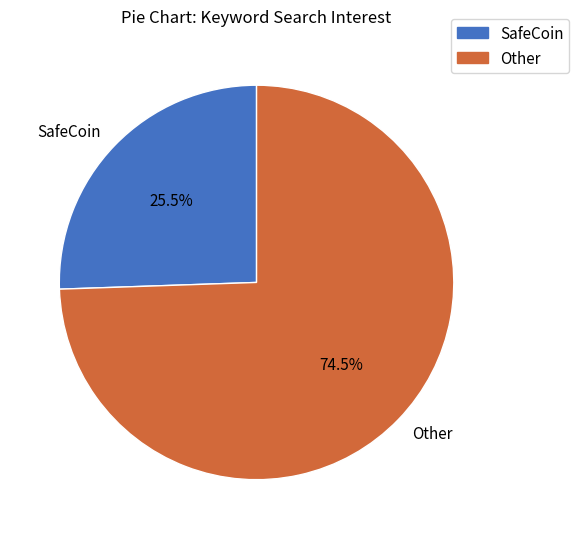

Do SafeCoin and Other together represent more than half of the pie?

Yes